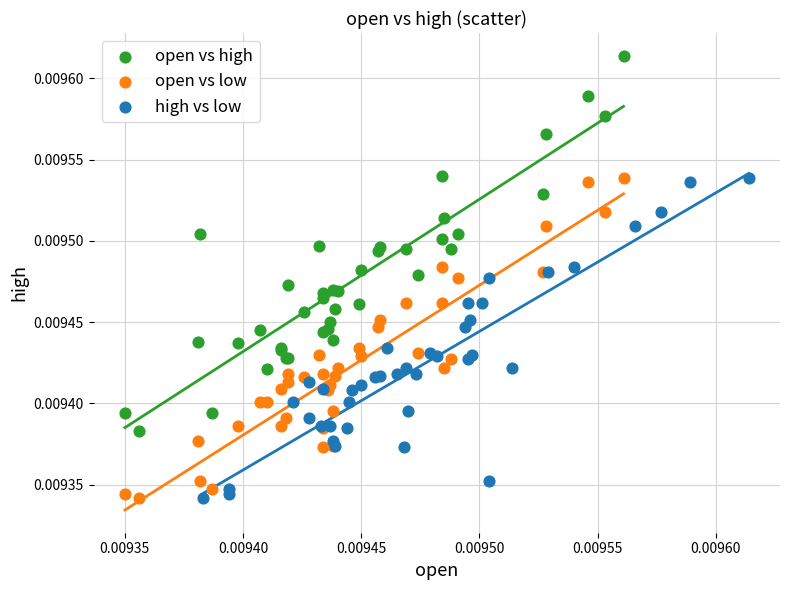

Which series reaches the maximum Y coordinate?

open vs high